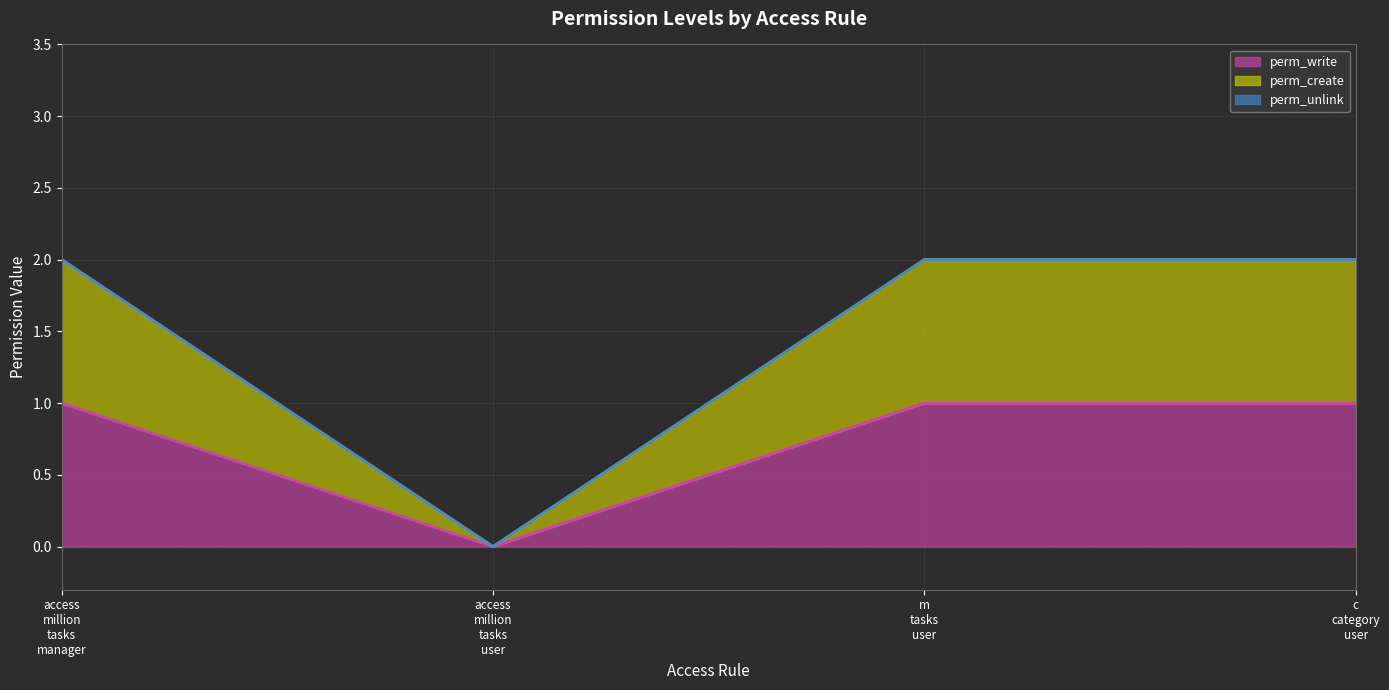

Between access_million_tasks_manager and access_million_tasks_user, which series saw the biggest shift?

perm_create